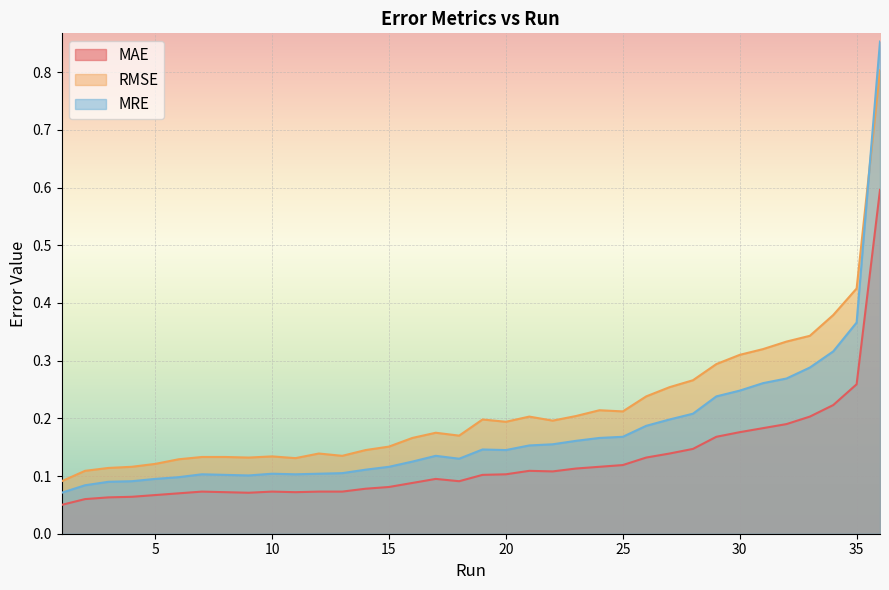

Reading left to right, transcribe all the data shown in this chart.

MAE: 0.1	0.1	0.1	0.1	0.1	0.1	0.1	0.1	0.1	0.1	0.1	0.1	0.1	0.1	0.1	0.1	0.1	0.1	0.1	0.1	0.1	0.1	0.1	0.1	0.1	0.1	0.1	0.1	0.2	0.2	0.2	0.2	0.2	0.2	0.3	0.6
RMSE: 0.1	0.1	0.1	0.1	0.1	0.1	0.1	0.1	0.1	0.1	0.1	0.1	0.1	0.1	0.2	0.2	0.2	0.2	0.2	0.2	0.2	0.2	0.2	0.2	0.2	0.2	0.3	0.3	0.3	0.3	0.3	0.3	0.3	0.4	0.4	0.8
MRE: 0.1	0.1	0.1	0.1	0.1	0.1	0.1	0.1	0.1	0.1	0.1	0.1	0.1	0.1	0.1	0.1	0.1	0.1	0.1	0.1	0.2	0.2	0.2	0.2	0.2	0.2	0.2	0.2	0.2	0.2	0.3	0.3	0.3	0.3	0.4	0.9